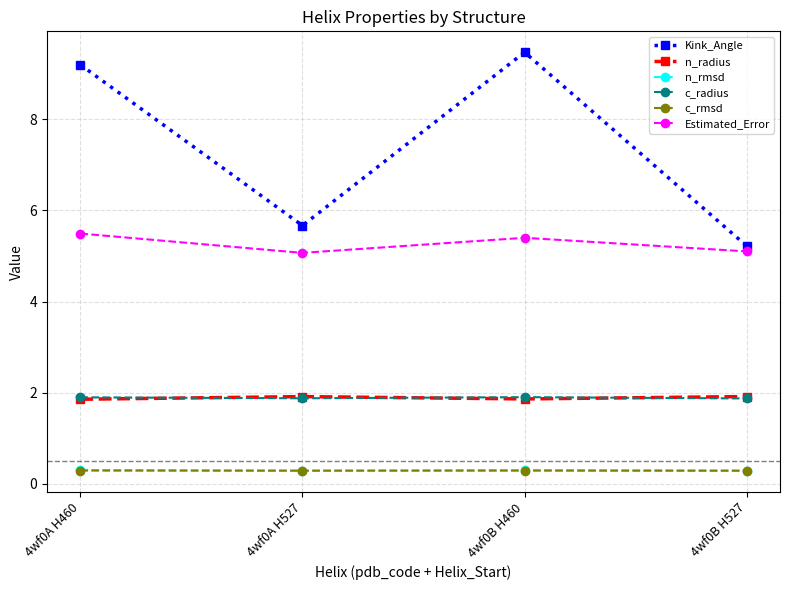

What position from the left is 4wf0B H527?

4